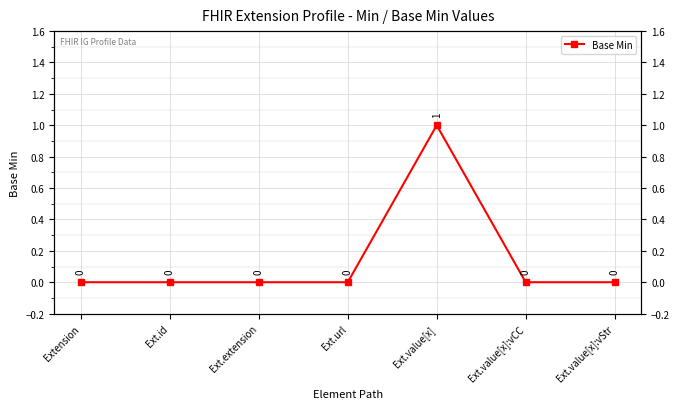

List the labels in order of value, largest first.

Ext.value[x], Extension, Ext.id, Ext.extension, Ext.url, Ext.value[x]:vCC, Ext.value[x]:vStr